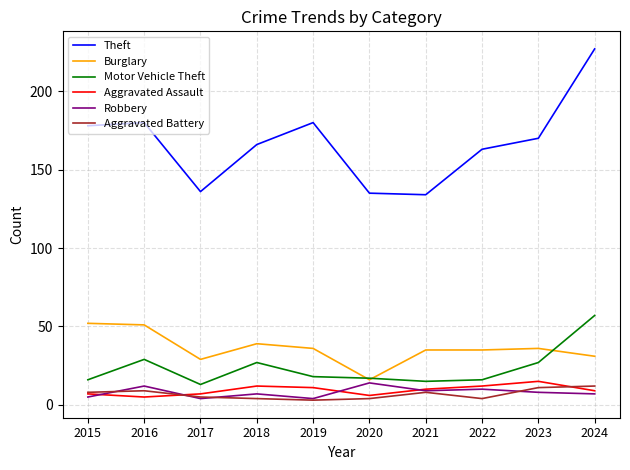

Reading right to left, extract all data points from this chart.

Theft: 2024=227	2023=170	2022=163	2021=134	2020=135	2019=180	2018=166	2017=136	2016=180	2015=178
Burglary: 2024=31	2023=36	2022=35	2021=35	2020=16	2019=36	2018=39	2017=29	2016=51	2015=52
Motor Vehicle Theft: 2024=57	2023=27	2022=16	2021=15	2020=17	2019=18	2018=27	2017=13	2016=29	2015=16
Aggravated Assault: 2024=9	2023=15	2022=12	2021=10	2020=6	2019=11	2018=12	2017=7	2016=5	2015=7
Robbery: 2024=7	2023=8	2022=10	2021=9	2020=14	2019=4	2018=7	2017=4	2016=12	2015=5
Aggravated Battery: 2024=12	2023=11	2022=4	2021=8	2020=4	2019=3	2018=4	2017=5	2016=9	2015=8